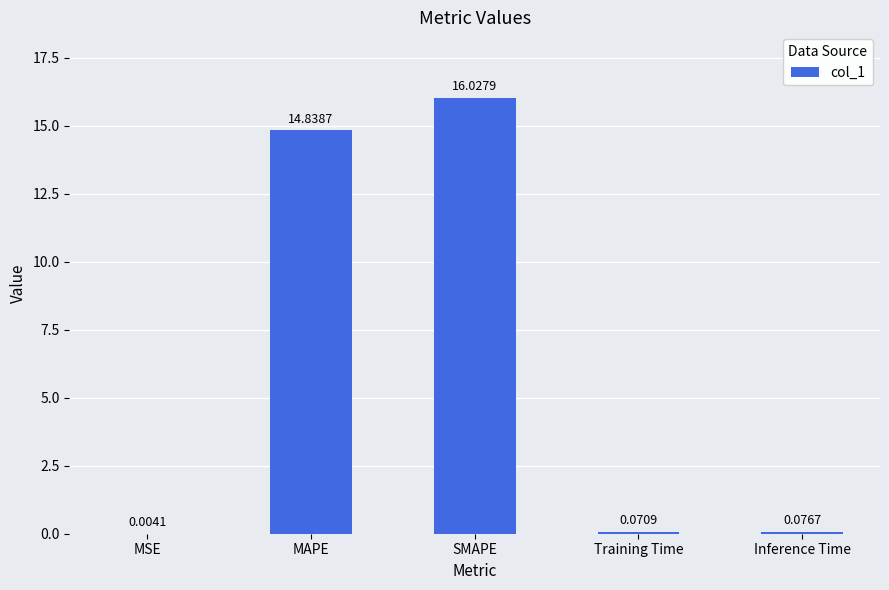

At which category does the chart reach its peak across all series?

SMAPE